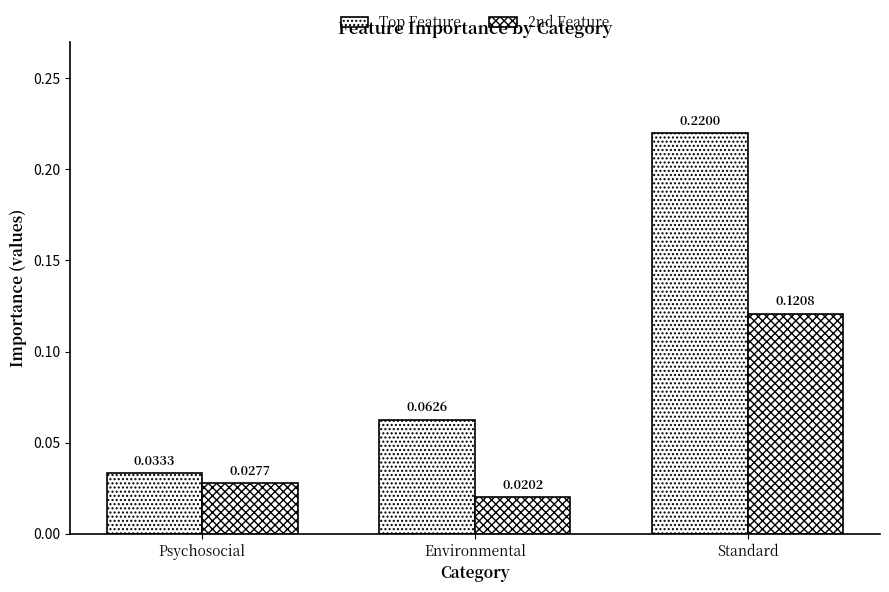

What is the sum of the Top Feature values at Environmental and Psychosocial?

0.1